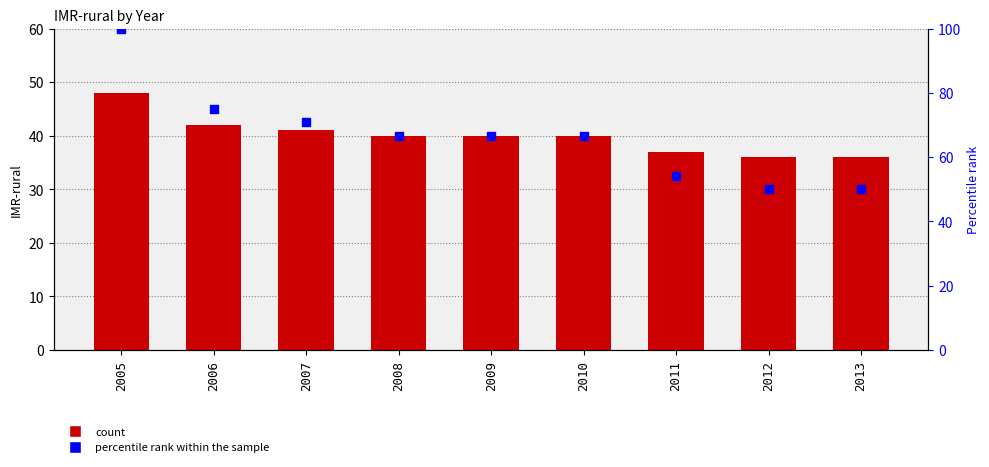

What is the total value across all series at 2010?

106.7